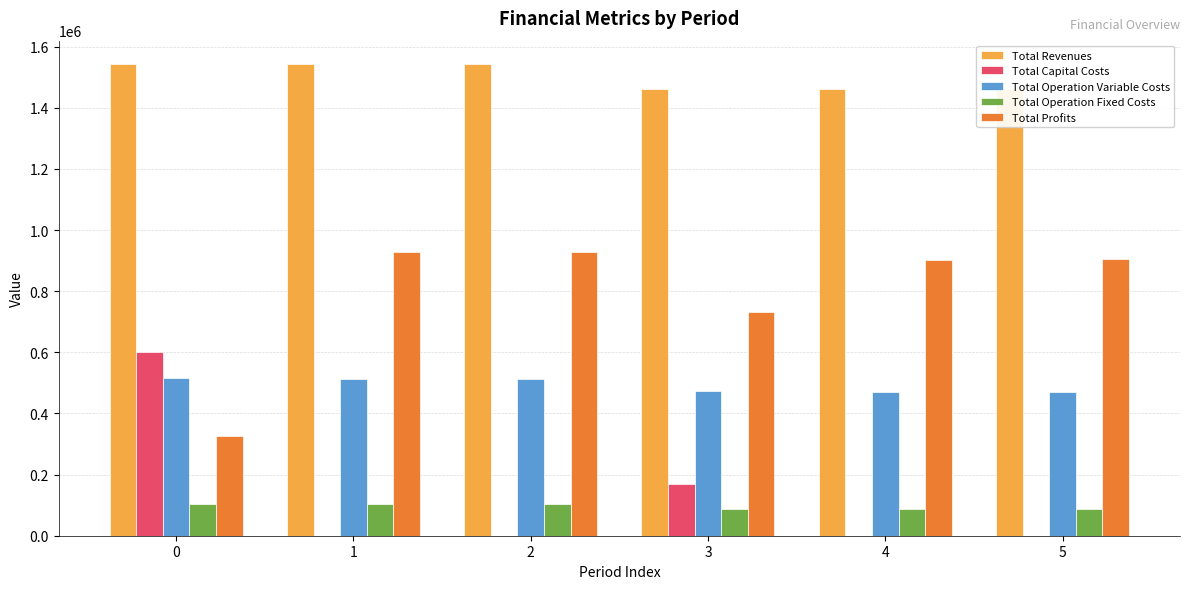

Is it true that Total Operation Variable Costs equals 471588.1 at 4?

True